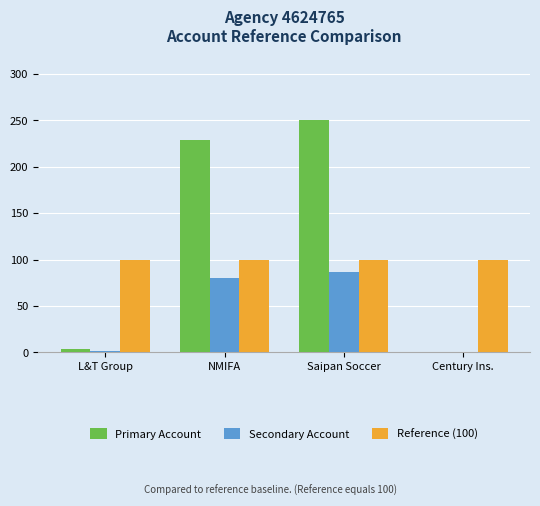

At which category is the sum across all series the highest?

Saipan Soccer